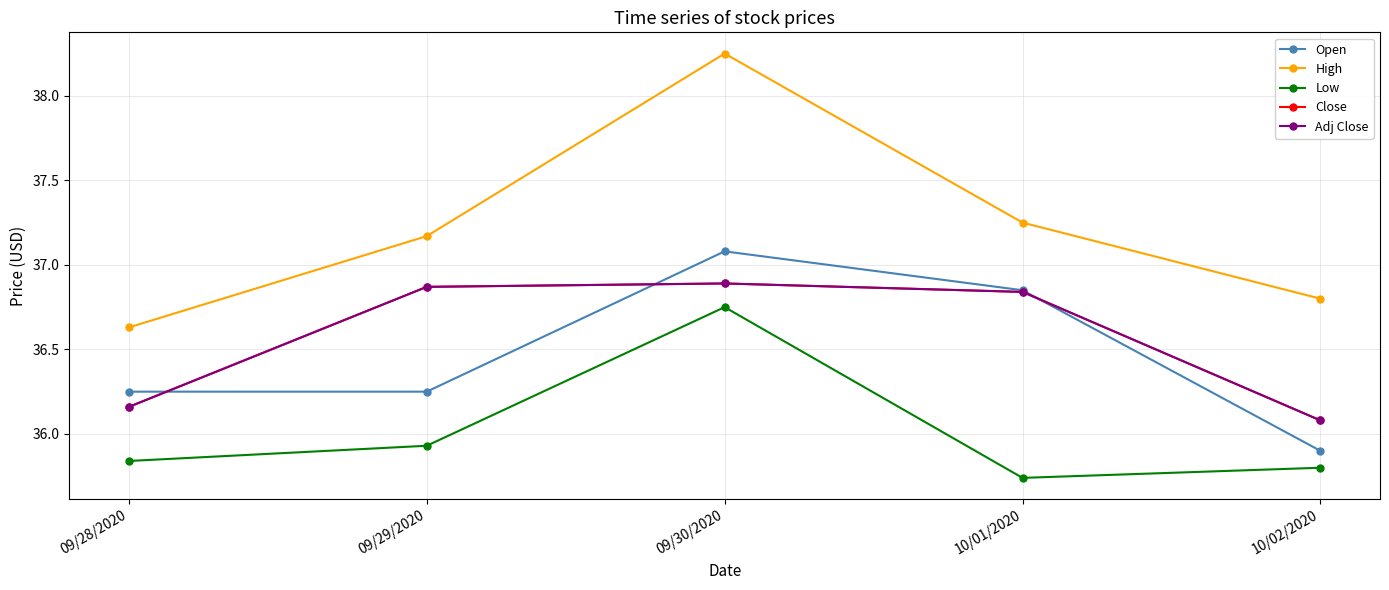

At which label is High closest to 37?

09/29/2020